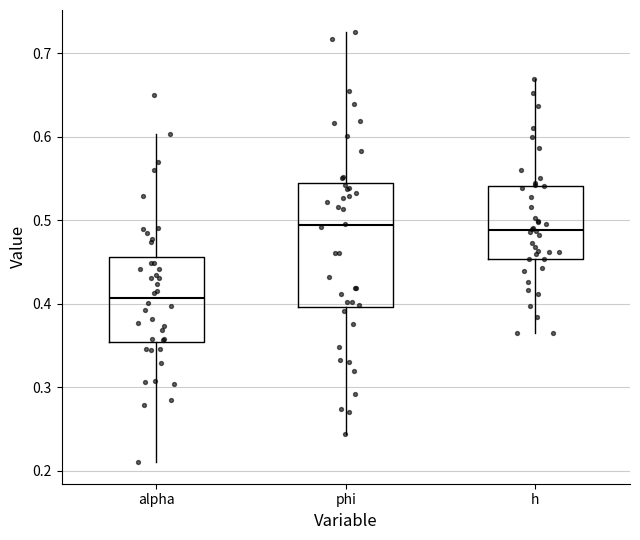

Which box has the lowest median line?

alpha